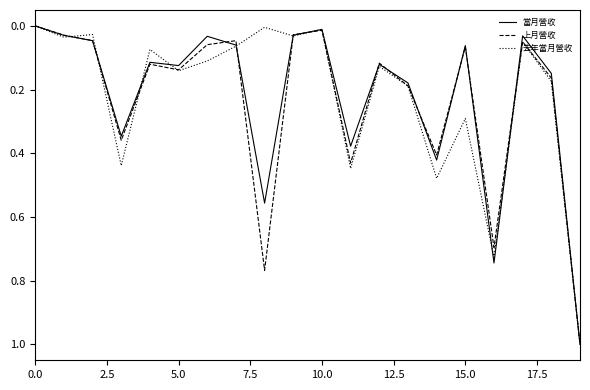

What is the greatest value displayed?

1.0